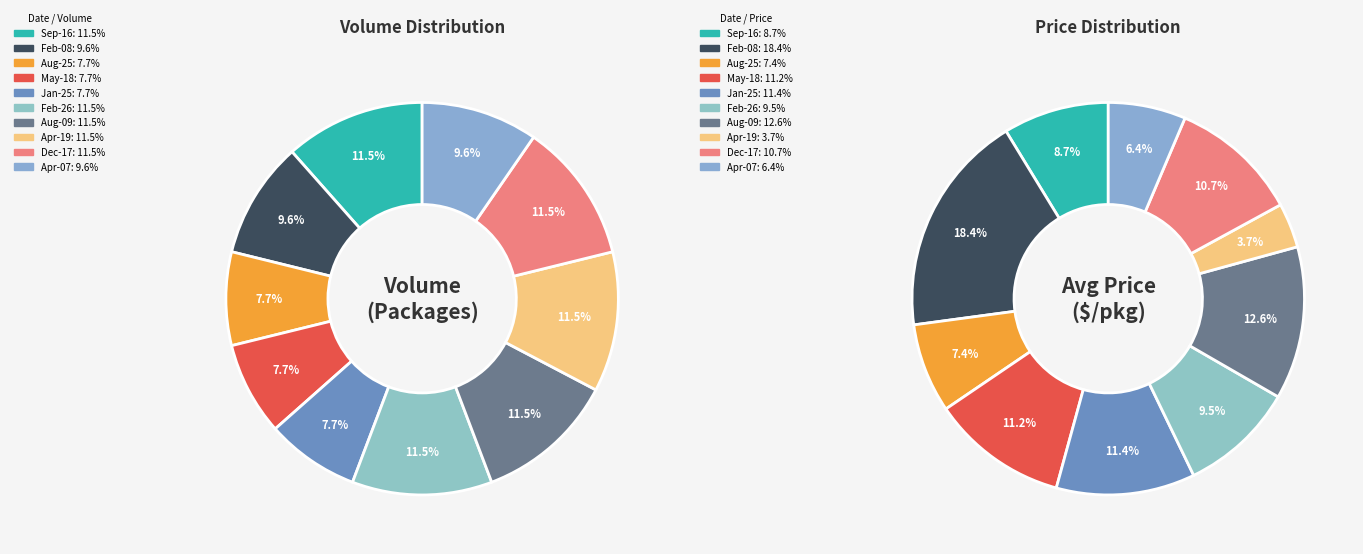

Is 200 (2900) the majority of the pie?

No